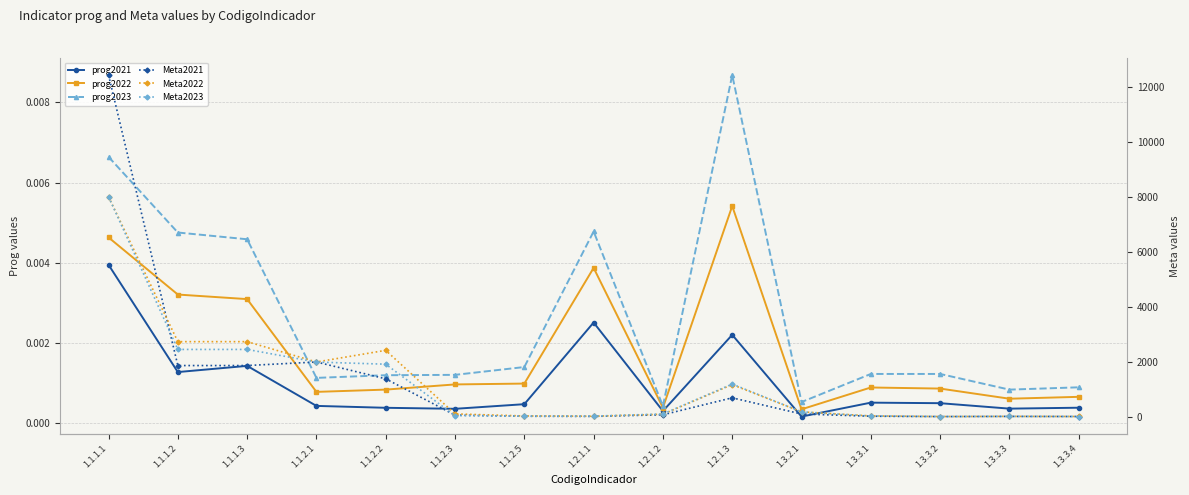

True or false: prog2023 and Meta2022 cross at least once.

False